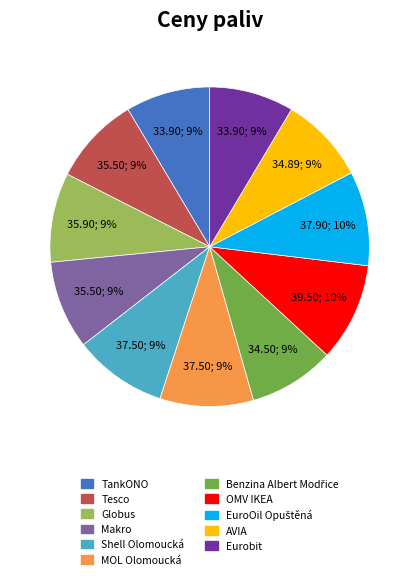

Does any single category account for the majority?

No